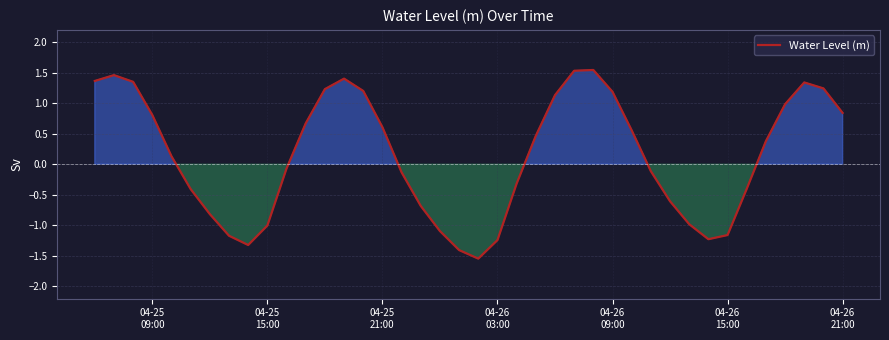

What is the difference between the maximum and minimum values?

3.1